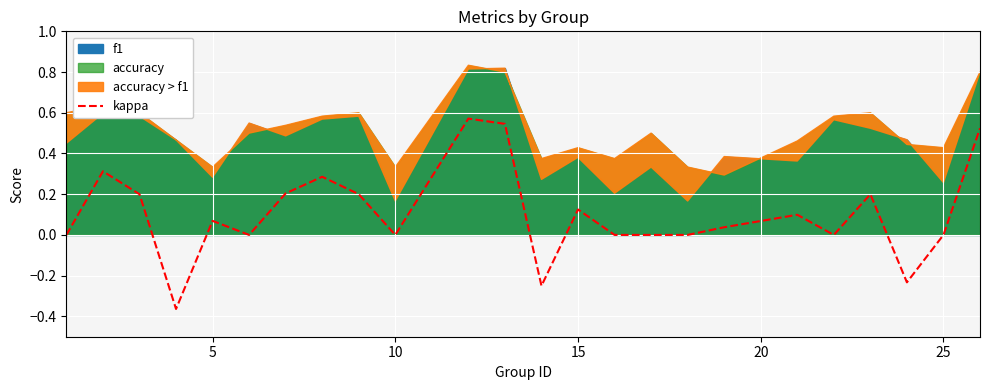

True or false: kappa has a value of -0.5 at 10.

False